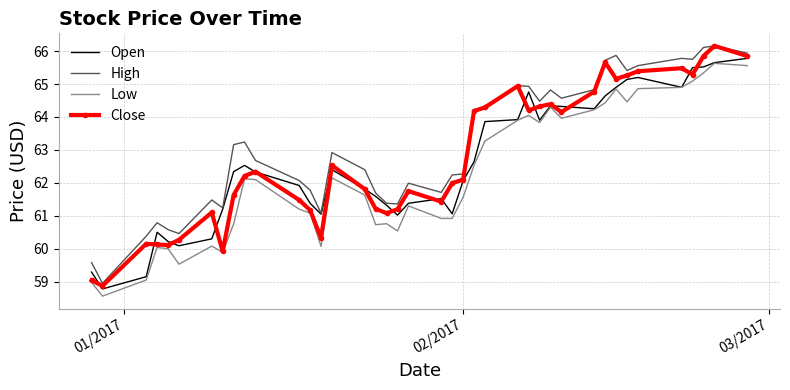

What is the maximum value for Open?

65.8